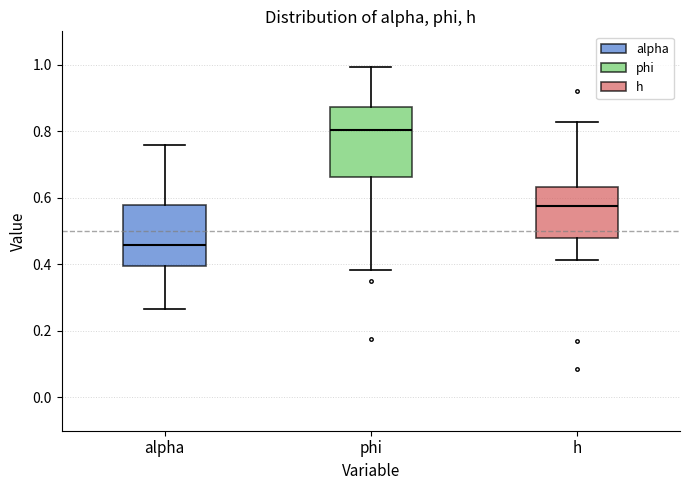

Which box's median line is the lowest?

alpha